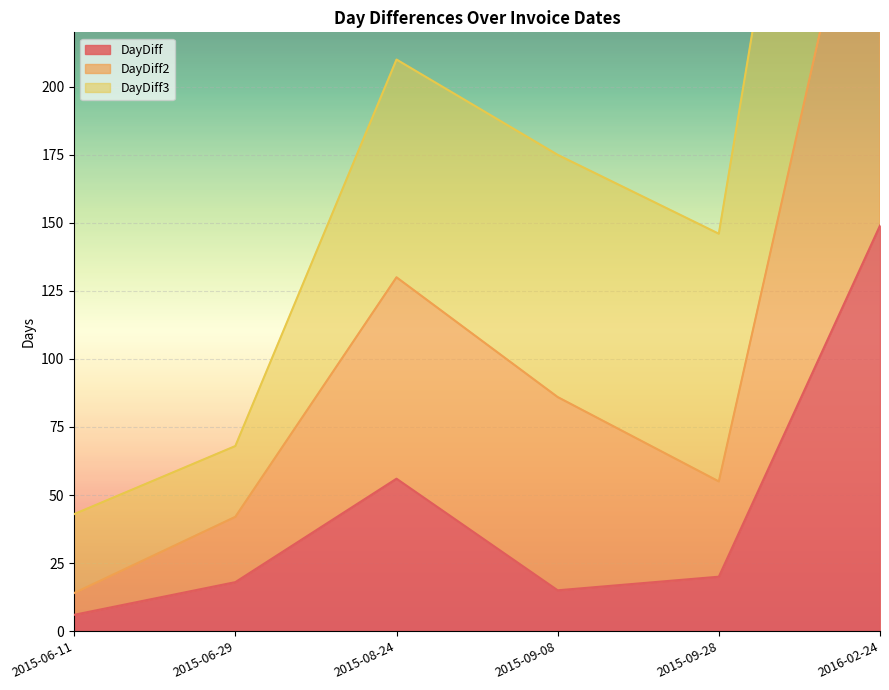

What is the spread (max minus min) of values at 2015-09-28?

126